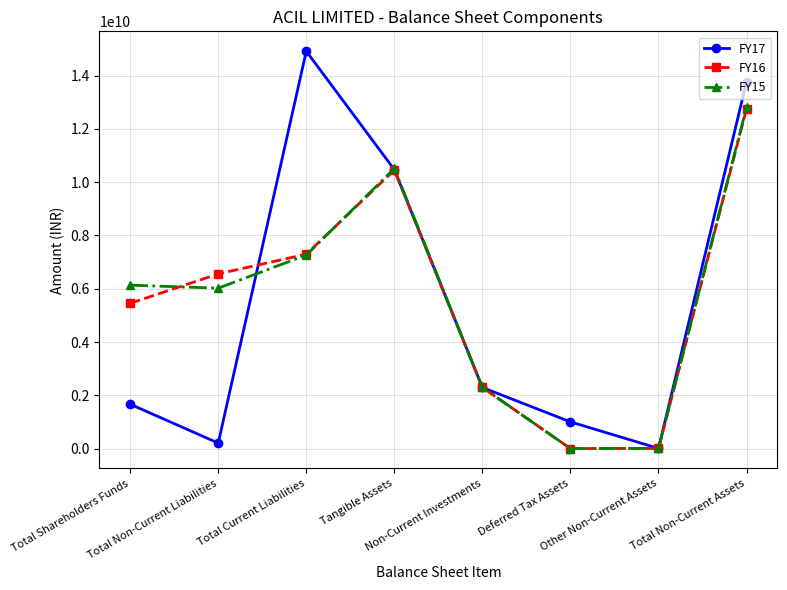

What is the approximate value of FY17 at Total Current Liabilities, to the nearest 100?

14919460000